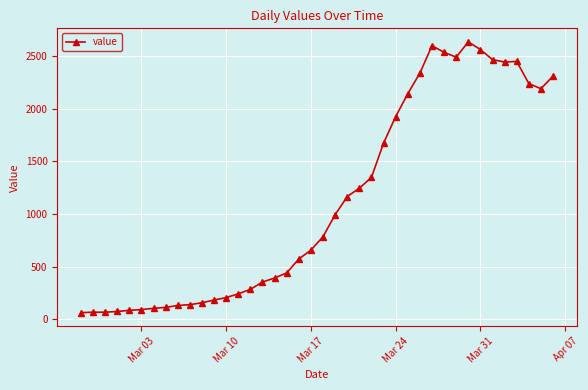

What is the difference between the maximum and minimum values?

2578